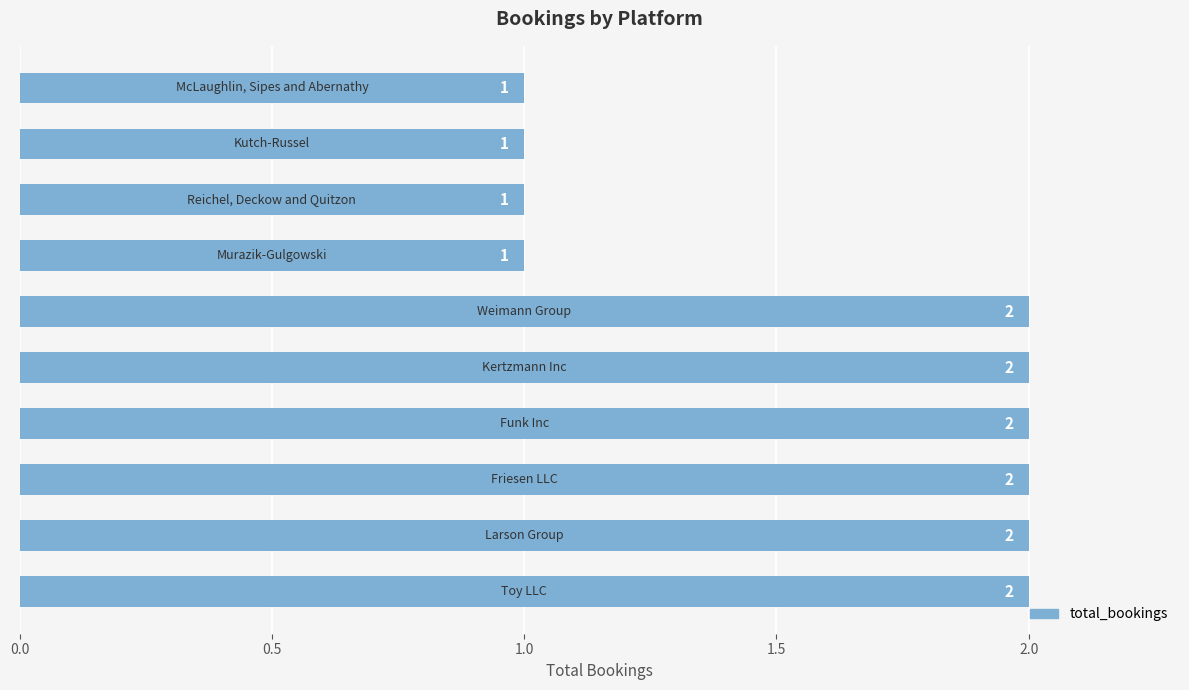

What is the sum of all values?

16